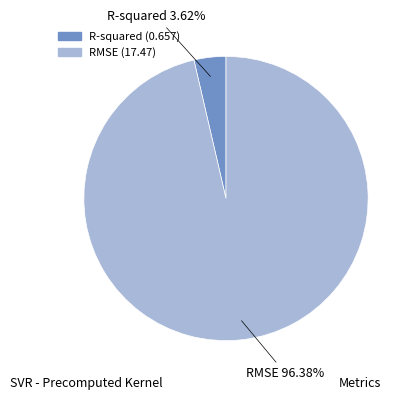

To the nearest percent, what is the difference between the R-squared and RMSE slice percentages?

93%